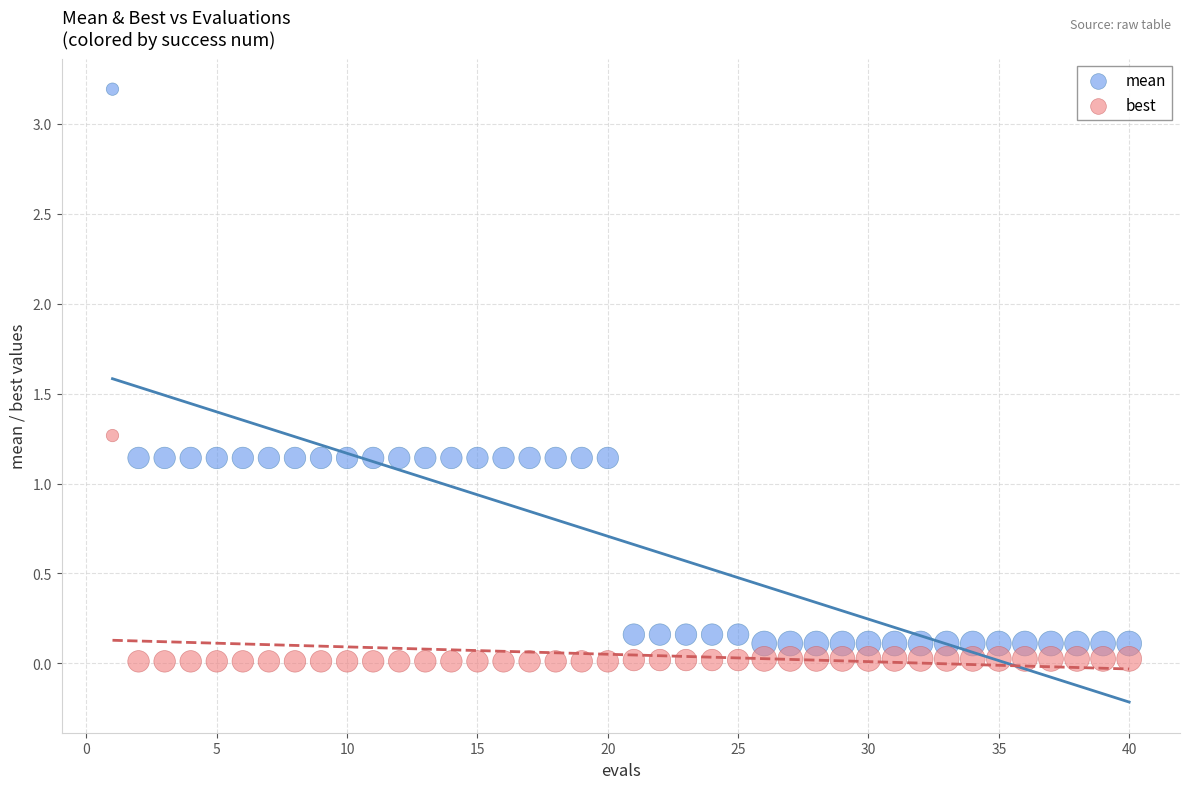

Which series has the widest spread of Y values?

mean